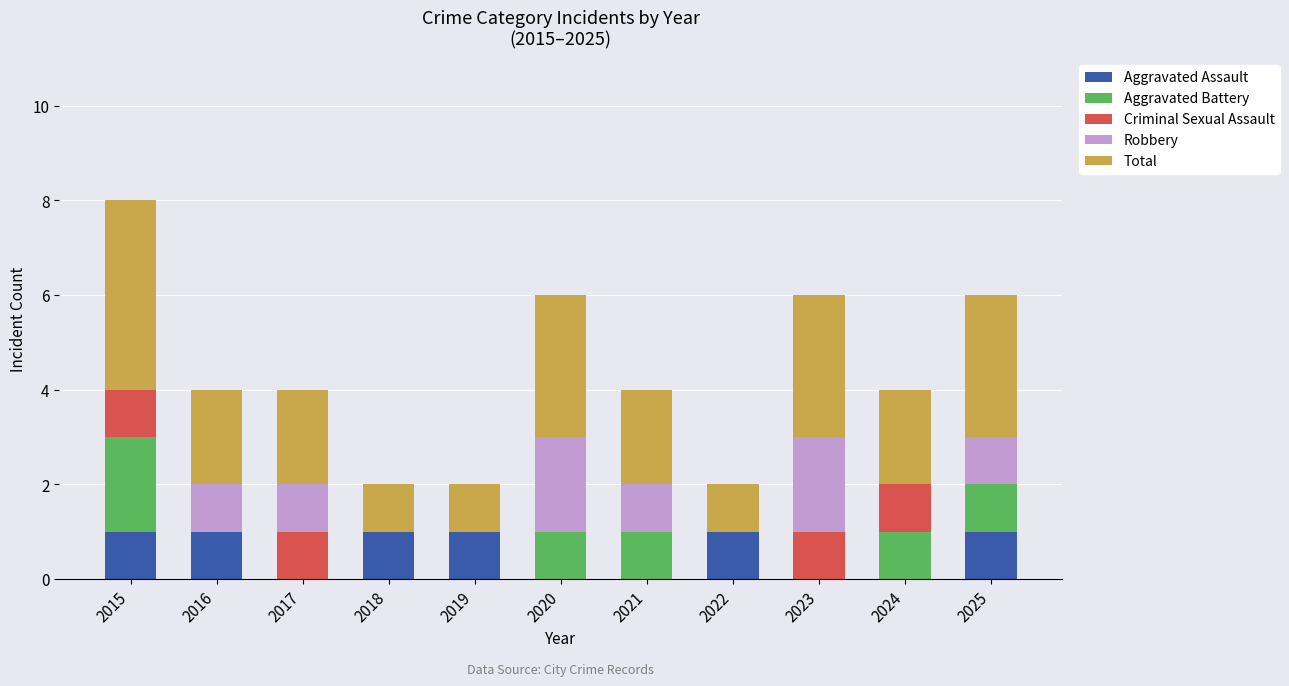

The Aggravated Assault series shows 2 at 2016. True or false?

False